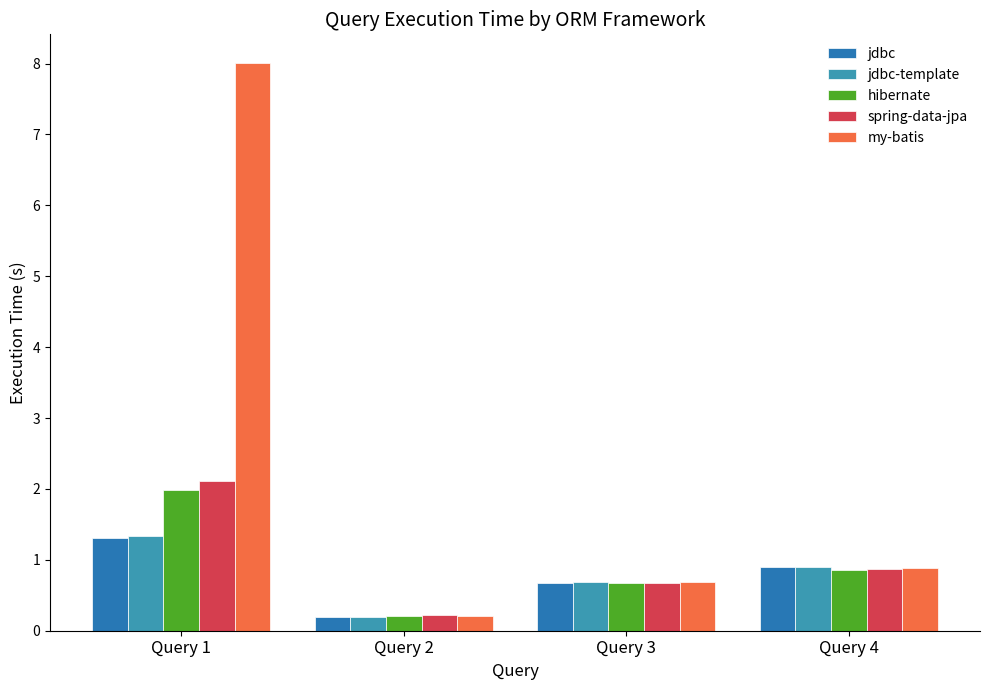

Reading right to left, extract all data points from this chart.

jdbc: Query 4=0.9	Query 3=0.7	Query 2=0.2	Query 1=1.3
jdbc-template: Query 4=0.9	Query 3=0.7	Query 2=0.2	Query 1=1.3
hibernate: Query 4=0.9	Query 3=0.7	Query 2=0.2	Query 1=2.0
spring-data-jpa: Query 4=0.9	Query 3=0.7	Query 2=0.2	Query 1=2.1
my-batis: Query 4=0.9	Query 3=0.7	Query 2=0.2	Query 1=8.0